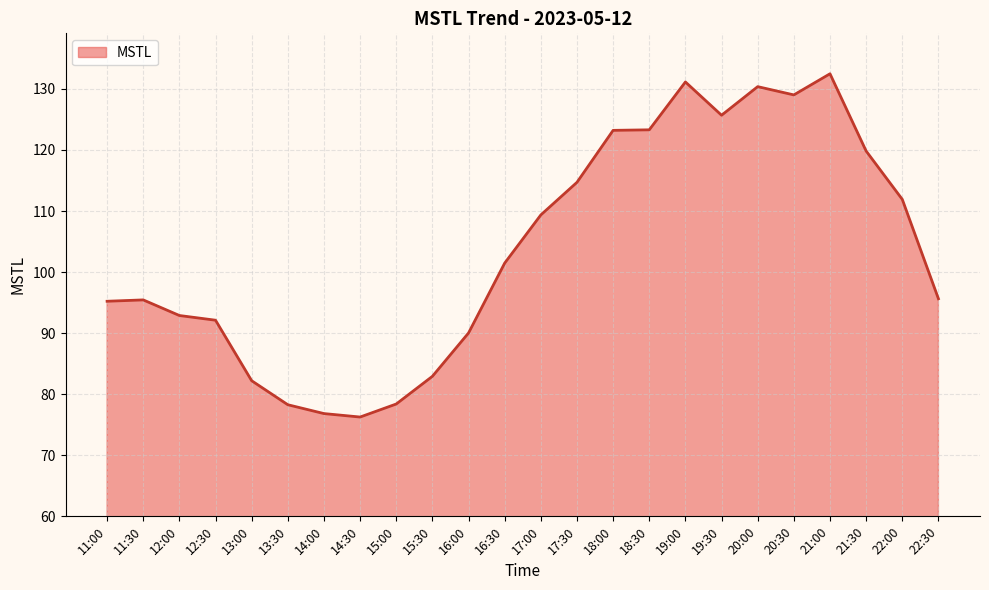

How many values exceed 101?

12